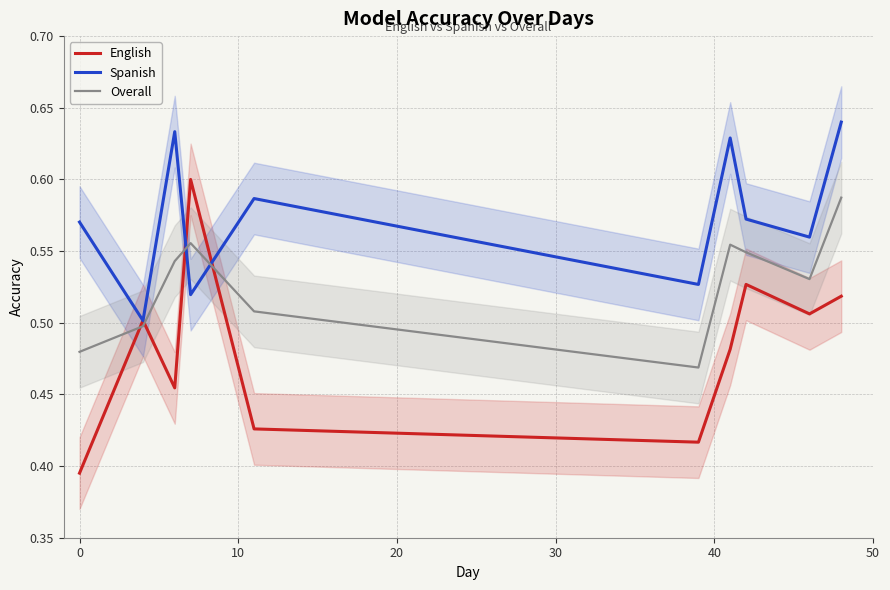

True or false: Overall and English cross at least once.

True